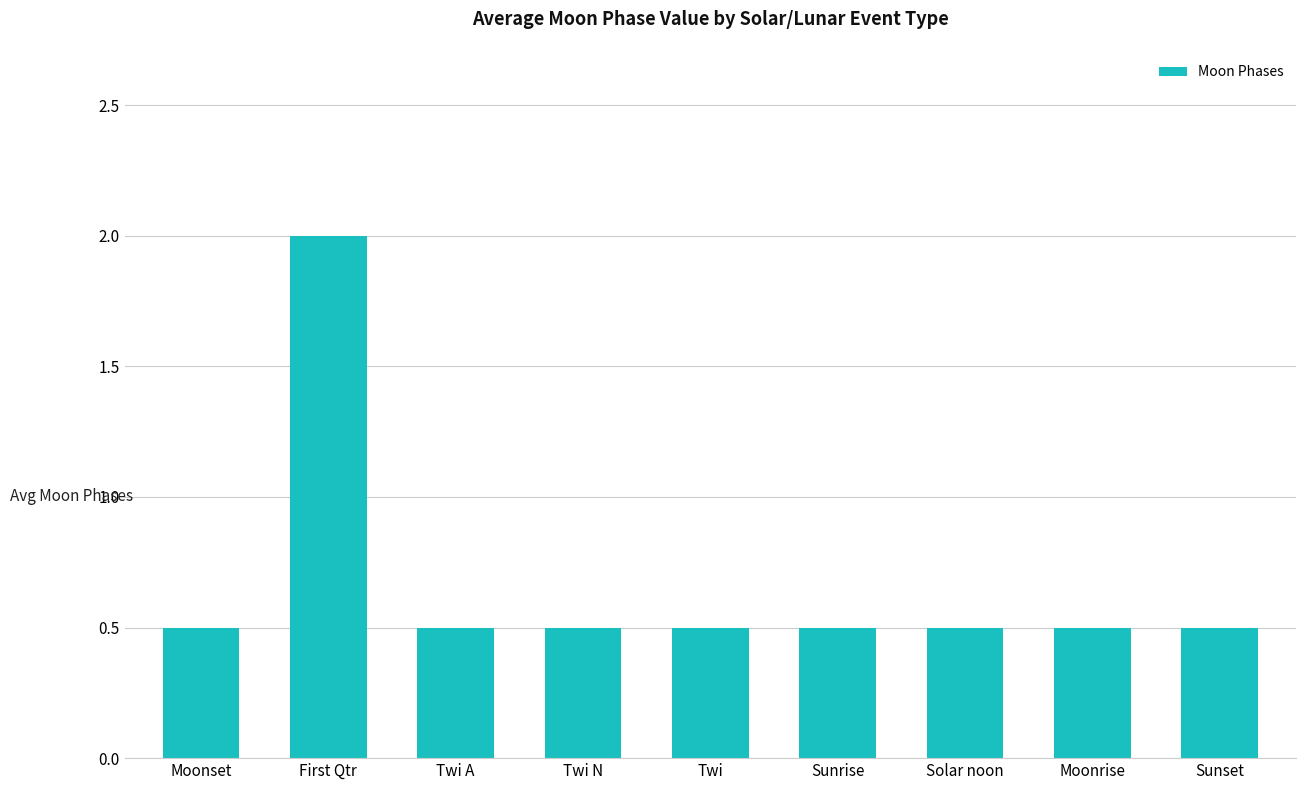

Reading left to right, list all the values displayed in this chart.

Moonset=0.5	First Qtr=2.0	Twi A=0.5	Twi N=0.5	Twi=0.5	Sunrise=0.5	Solar noon=0.5	Moonrise=0.5	Sunset=0.5